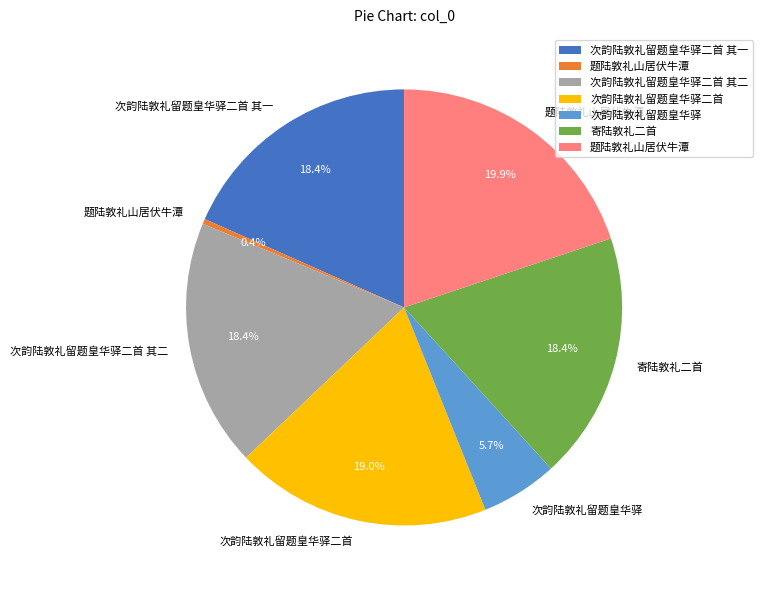

Is there a majority slice in this chart?

No